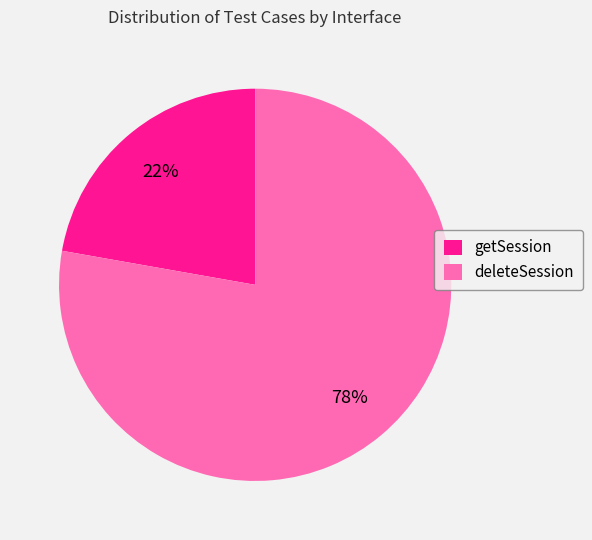

Is there any slice that represents more than half of the pie?

Yes